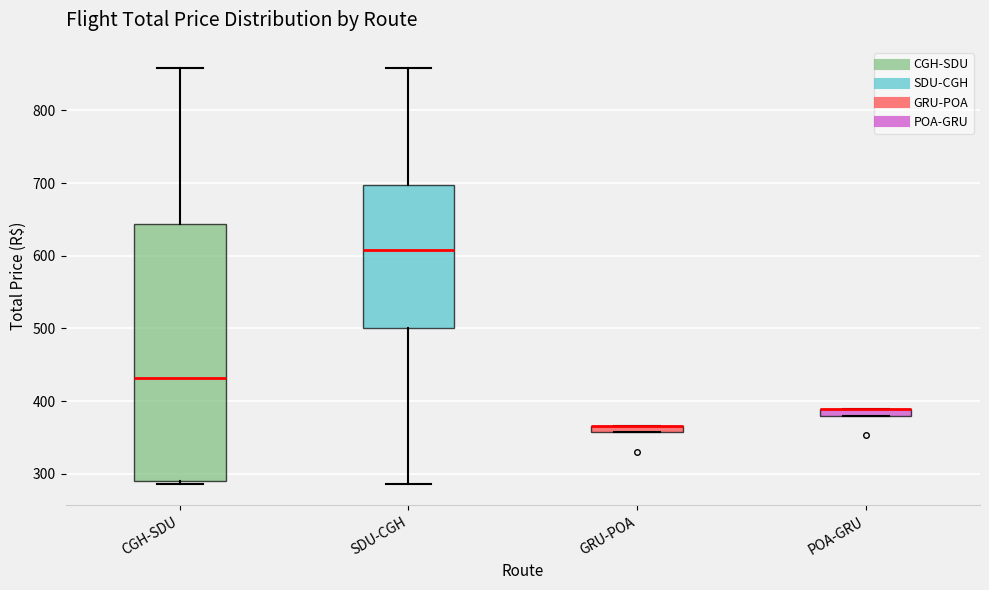

Where is the upper edge of the box for CGH-SDU on the y-axis? The values are not printed on the chart, so give them approximately, as read against the axis.

640